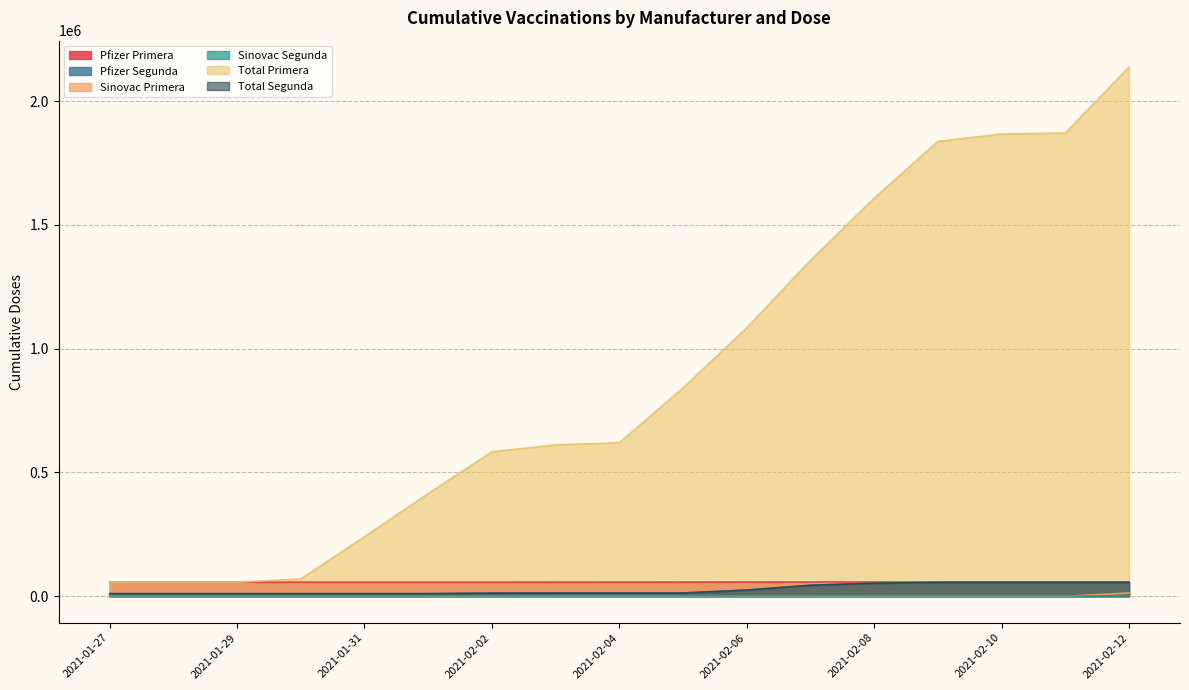

What is the average value of the Sinovac Primera series?

776